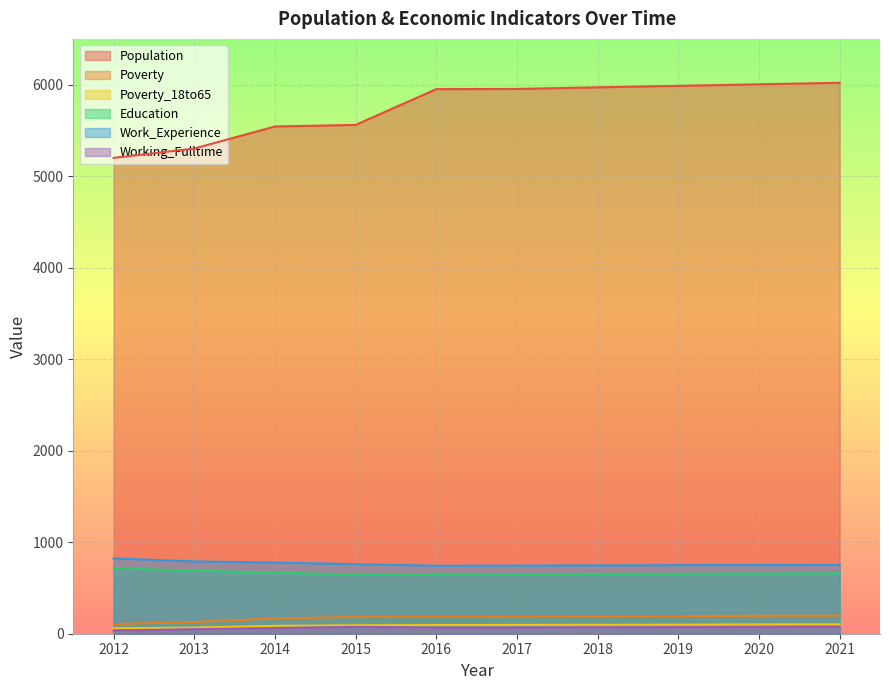

Reading right to left, list all the values displayed in this chart.

Population: 2021=6020	2020=6004	2019=5987	2018=5971	2017=5953	2016=5951	2015=5560	2014=5543	2013=5302	2012=5200
Poverty: 2021=198	2020=196	2019=193	2018=191	2017=189	2016=188	2015=183	2014=167	2013=128	2012=106
Poverty_18to65: 2021=102	2020=101	2019=99	2018=97	2017=96	2016=95	2015=92	2014=86	2013=67	2012=59
Education: 2021=659	2020=657	2019=655	2018=653	2017=652	2016=647	2015=645	2014=668	2013=689	2012=717
Work_Experience: 2021=752	2020=750	2019=749	2018=747	2017=745	2016=743	2015=760	2014=778	2013=790	2012=823
Working_Fulltime: 2021=76	2020=74	2019=72	2018=70	2017=68	2016=67	2015=75	2014=62	2013=49	2012=36